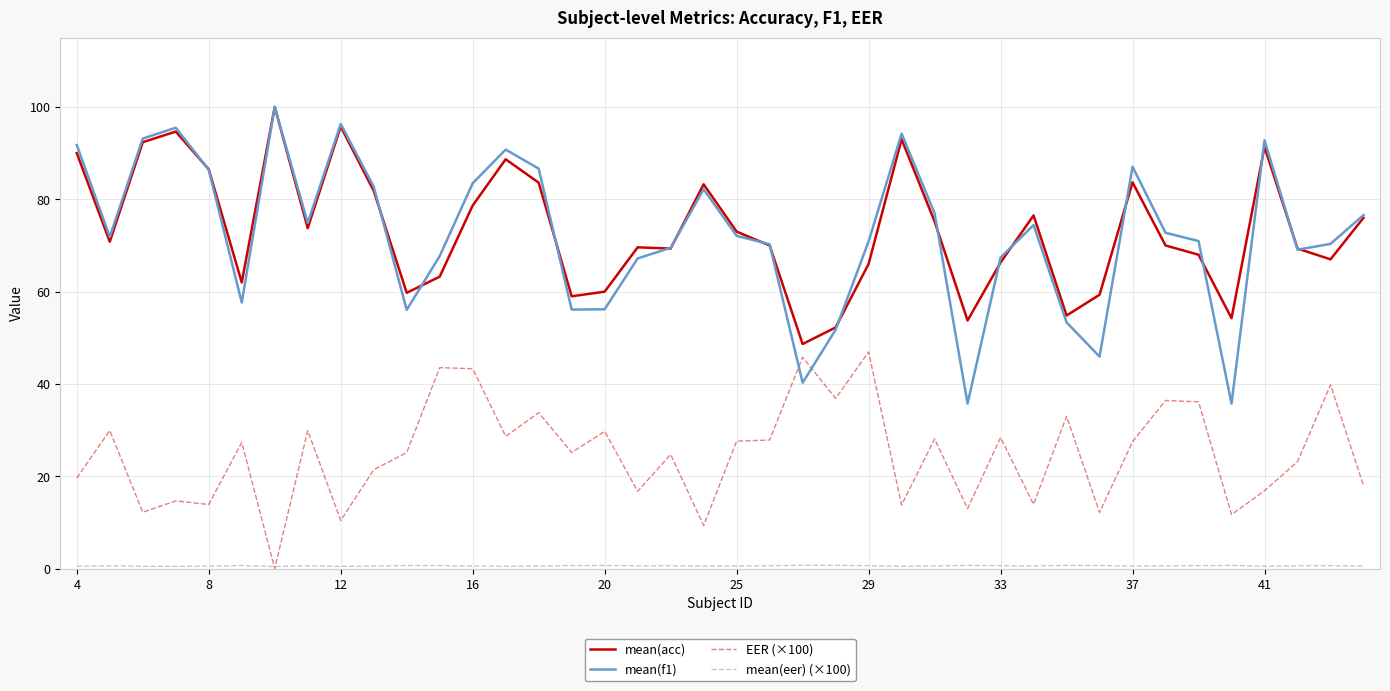

What is the maximum value shown in the chart?

100.0